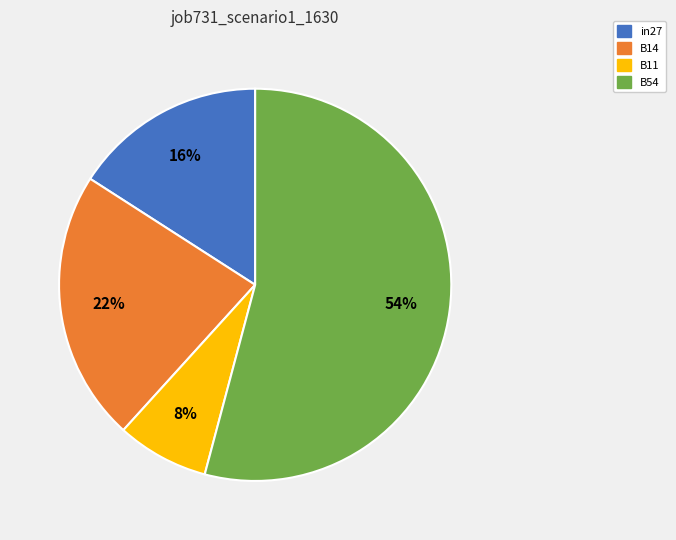

To the nearest percent, what is the combined percentage of B54 and in27?

70%